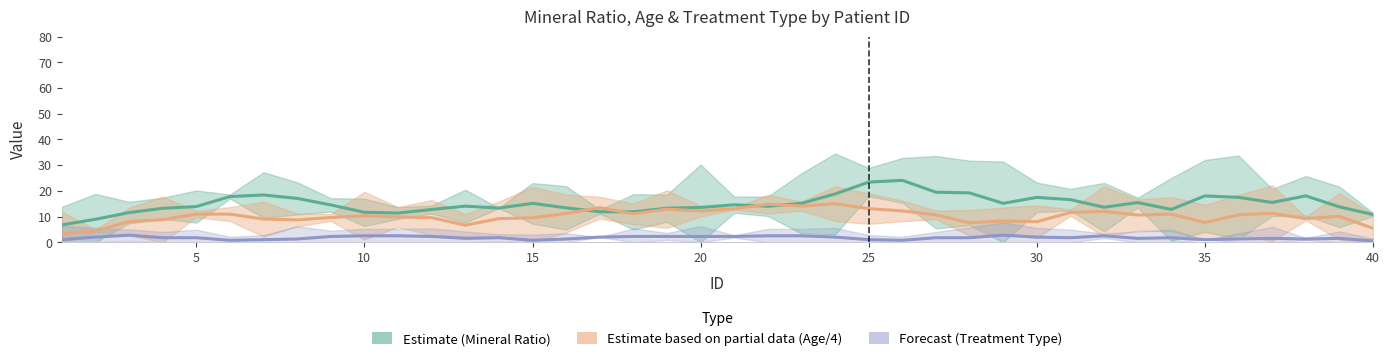

Reading left to right, transcribe all the data shown in this chart.

Mineral Ratio (Estimate): 6.7	8.9	11.5	13.2	13.9	17.8	18.4	17.1	14.5	11.7	11.4	12.7	14.0	13.3	15.1	13.4	11.9	11.8	13.2	13.5	14.6	14.0	15.1	18.8	23.4	24.1	19.5	19.2	15.1	17.4	16.6	13.6	15.4	12.8	18.0	17.5	15.5	18.0	13.8	10.8
Age / 4 (Partial Estimate): 3.2	4.4	8.1	8.8	10.9	10.9	9.0	8.7	9.6	10.3	9.8	9.6	6.6	9.2	9.5	11.2	13.4	11.1	12.9	12.1	13.0	14.8	14.1	15.0	13.1	12.2	10.6	7.6	8.2	8.0	11.6	12.0	10.6	10.9	7.7	10.7	11.2	9.2	10.1	5.4
Treatment Type (Forecast): 1.0	2.0	2.8	1.8	1.8	0.8	1.0	1.2	2.2	2.5	2.5	2.2	1.5	1.8	0.8	1.2	2.0	2.2	2.2	2.2	2.2	2.5	2.5	2.0	1.0	0.8	1.8	1.8	2.8	2.0	1.8	2.5	1.5	1.8	1.0	1.2	1.5	1.2	1.5	0.5